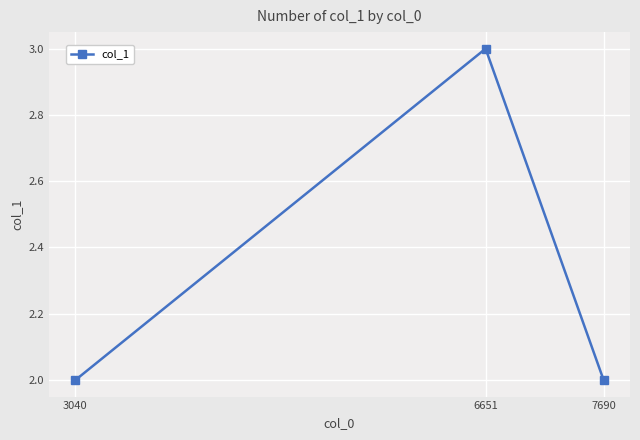

What is the maximum value shown in the chart?

3